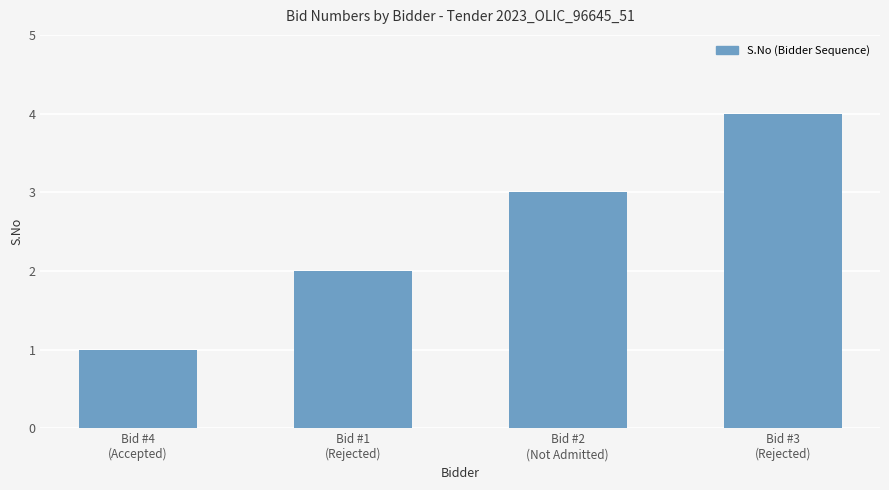

Which has a higher value, Bid #4
(Accepted) or Bid #3
(Rejected)?

Bid #3
(Rejected)